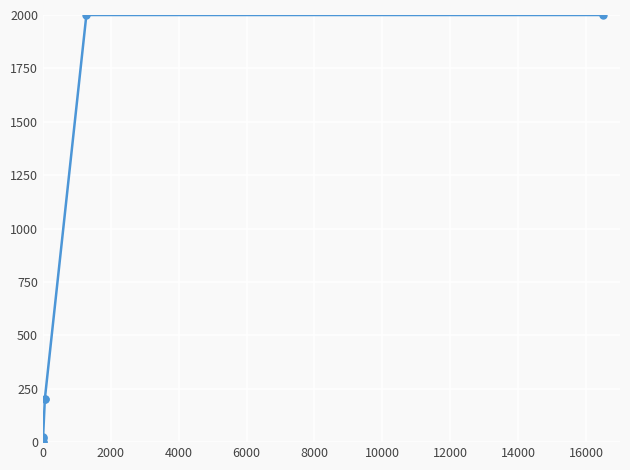

What is the maximum value shown in the chart?

2000.0